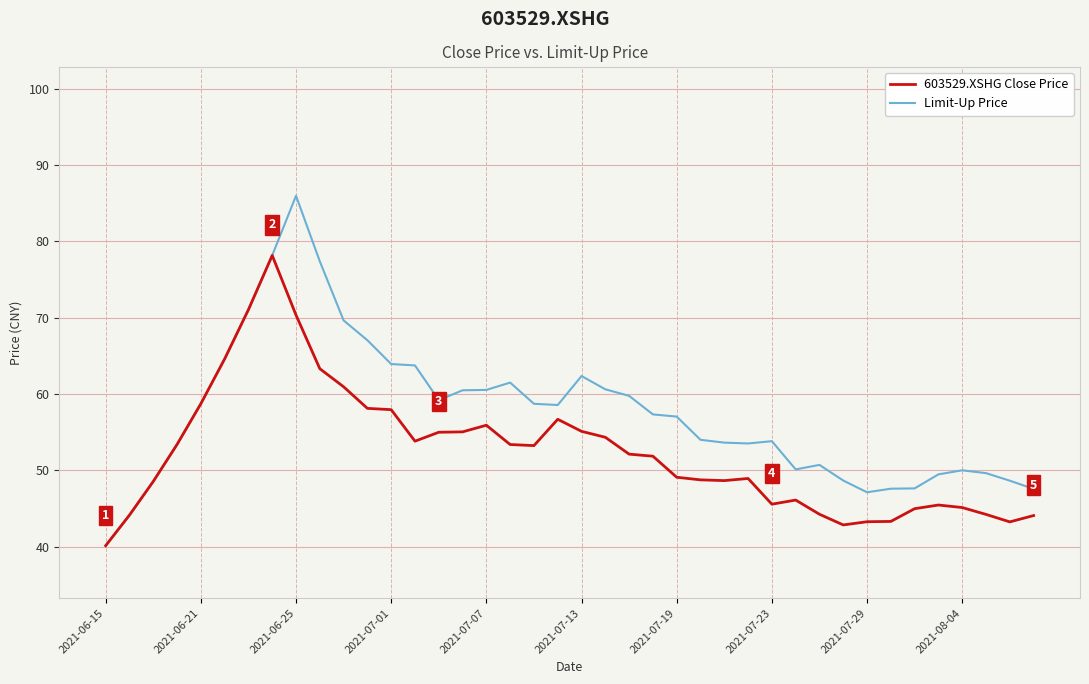

Which series has the largest range (max minus min)?

Limit-Up Price